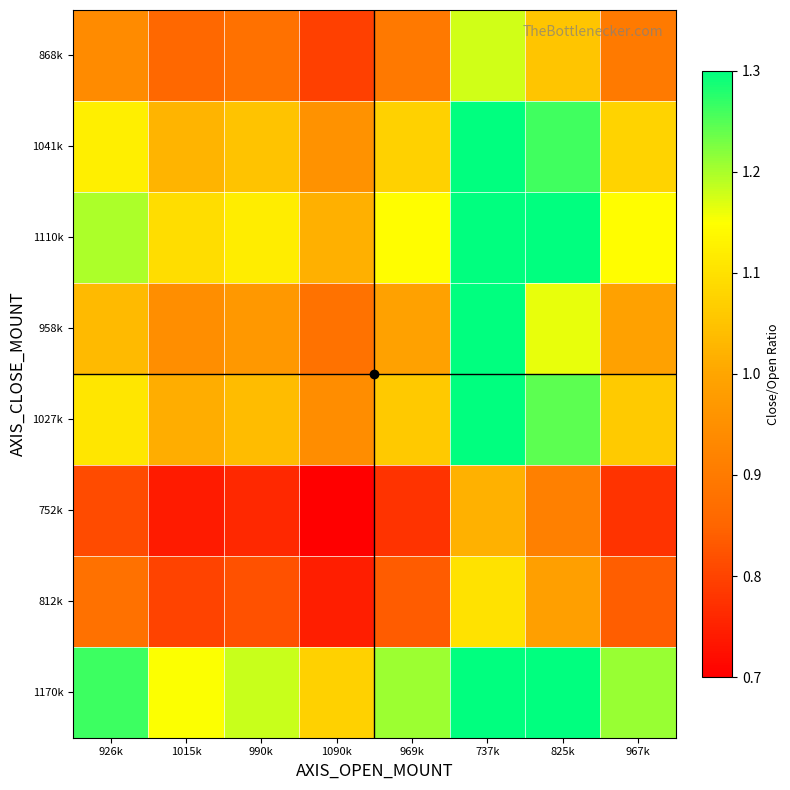

Reading left to right, transcribe all the data shown in this chart.

868k: 926k=0.9	1015k=0.9	990k=0.9	1090k=0.8	969k=0.9	737k=1.2	825k=1.1	967k=0.9
1041k: 926k=1.1	1015k=1.0	990k=1.1	1090k=1.0	969k=1.1	737k=1.4	825k=1.3	967k=1.1
1110k: 926k=1.2	1015k=1.1	990k=1.1	1090k=1.0	969k=1.1	737k=1.5	825k=1.3	967k=1.1
958k: 926k=1.0	1015k=0.9	990k=1.0	1090k=0.9	969k=1.0	737k=1.3	825k=1.2	967k=1.0
1027k: 926k=1.1	1015k=1.0	990k=1.0	1090k=0.9	969k=1.1	737k=1.4	825k=1.2	967k=1.1
752k: 926k=0.8	1015k=0.7	990k=0.8	1090k=0.7	969k=0.8	737k=1.0	825k=0.9	967k=0.8
812k: 926k=0.9	1015k=0.8	990k=0.8	1090k=0.7	969k=0.8	737k=1.1	825k=1.0	967k=0.8
1170k: 926k=1.3	1015k=1.2	990k=1.2	1090k=1.1	969k=1.2	737k=1.6	825k=1.4	967k=1.2